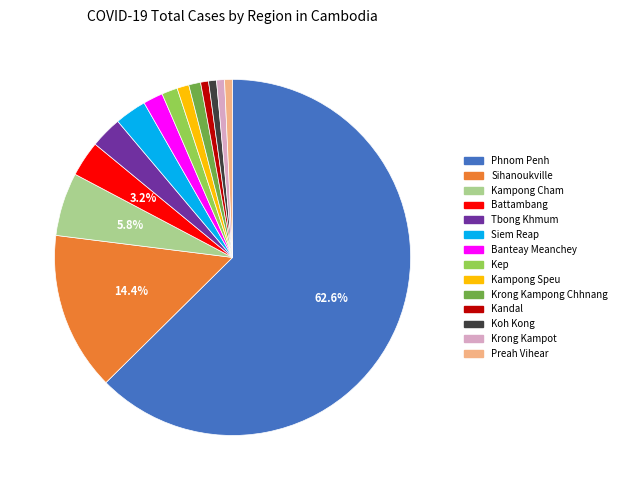

Which has a higher value, Phnom Penh or Krong Kampot?

Phnom Penh